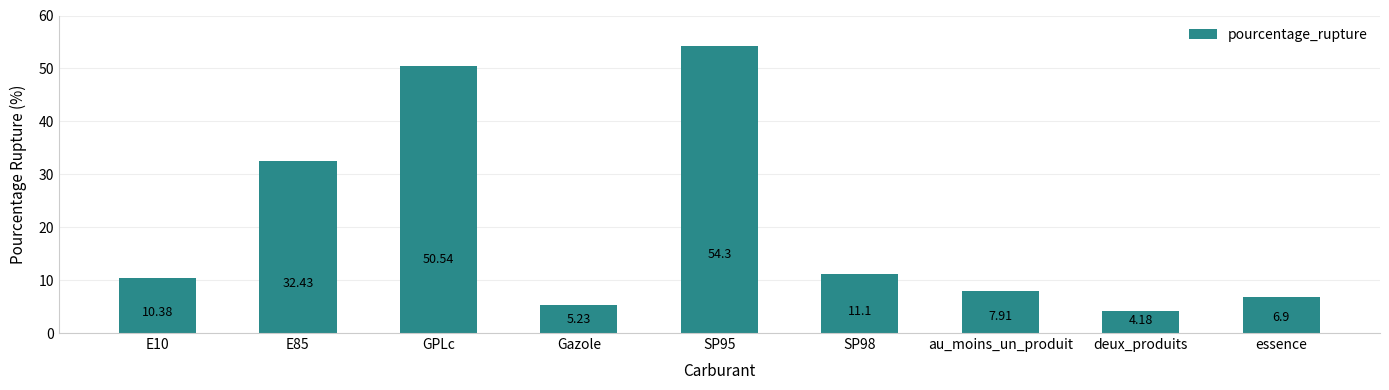

Which label corresponds to the smallest value in the chart?

deux_produits